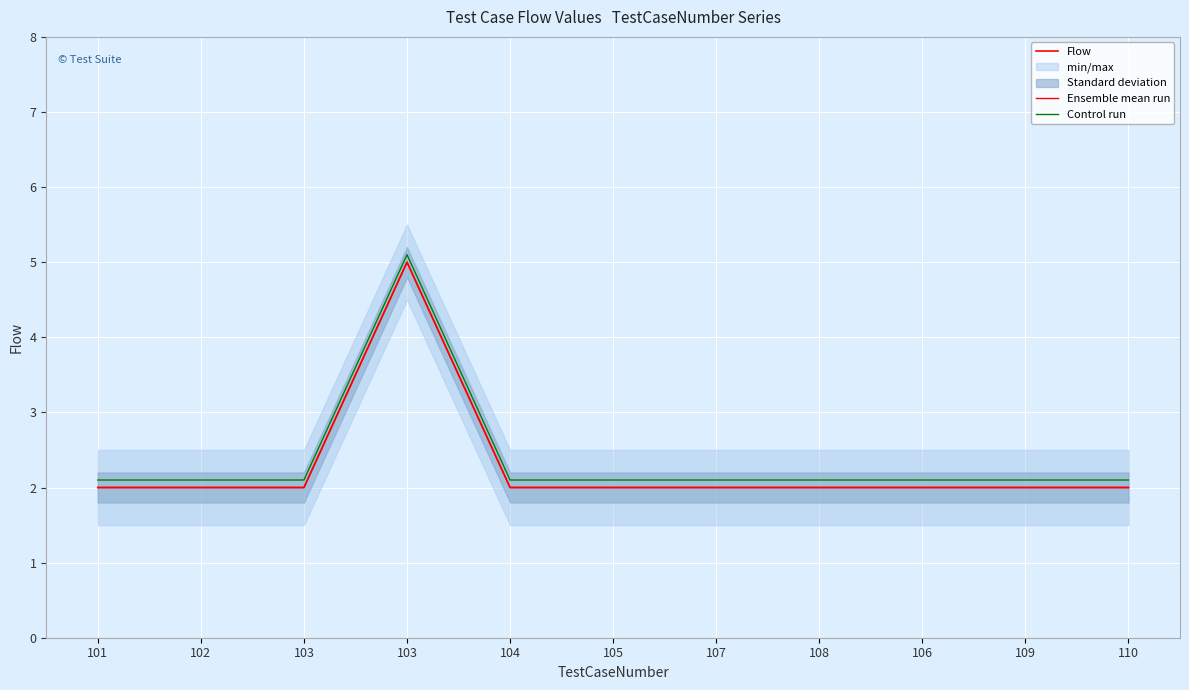

True or false: Ensemble mean run and Control run intersect in this chart.

False